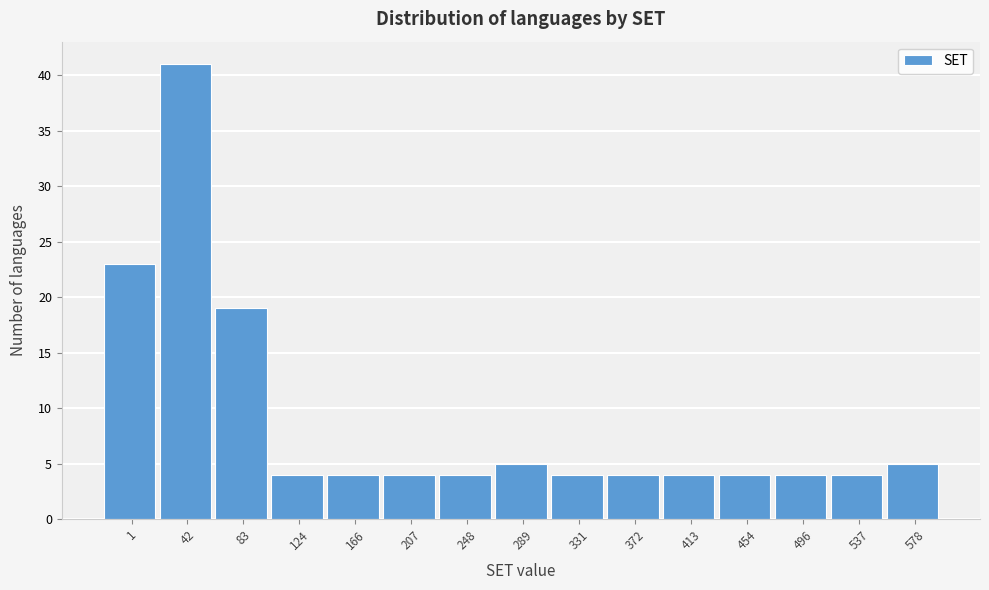

Reading left to right, what are all the values shown in this chart?

23	41	19	4	4	4	4	5	4	4	4	4	4	4	5